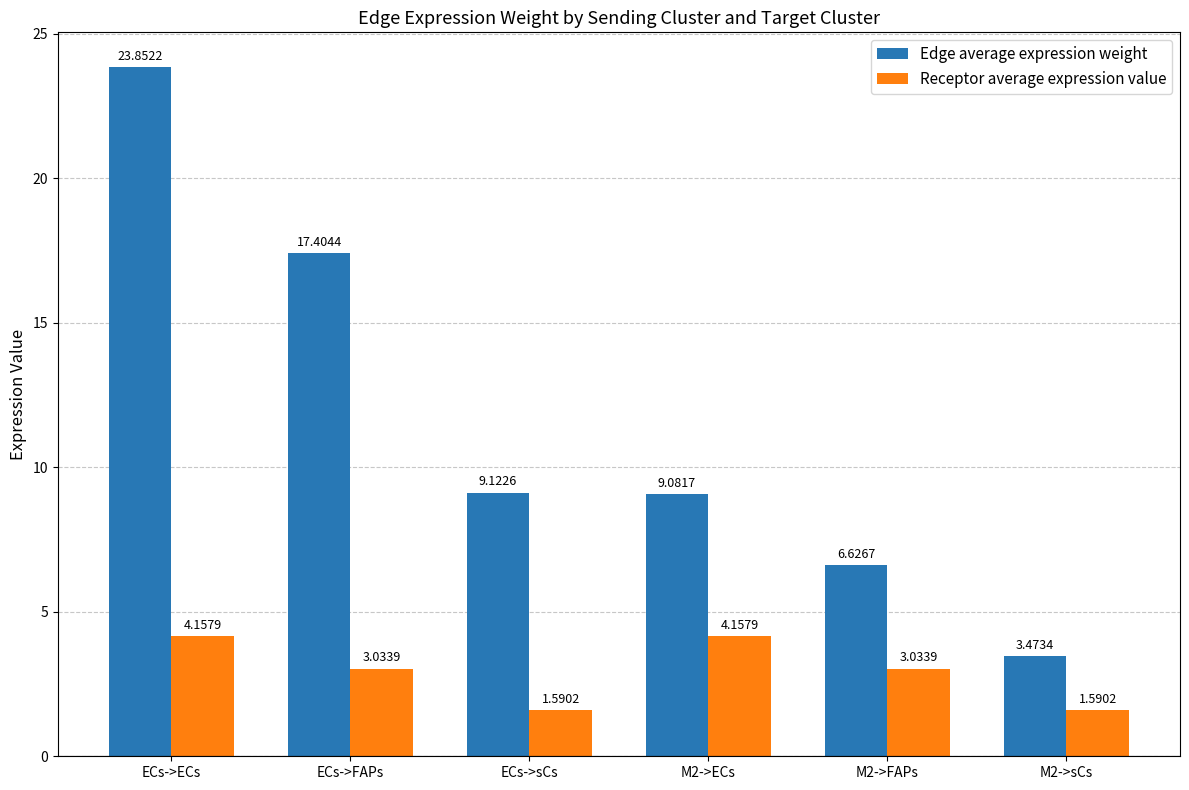

At M2->FAPs, list the series in order from smallest to largest.

Receptor average expression value, Edge average expression weight